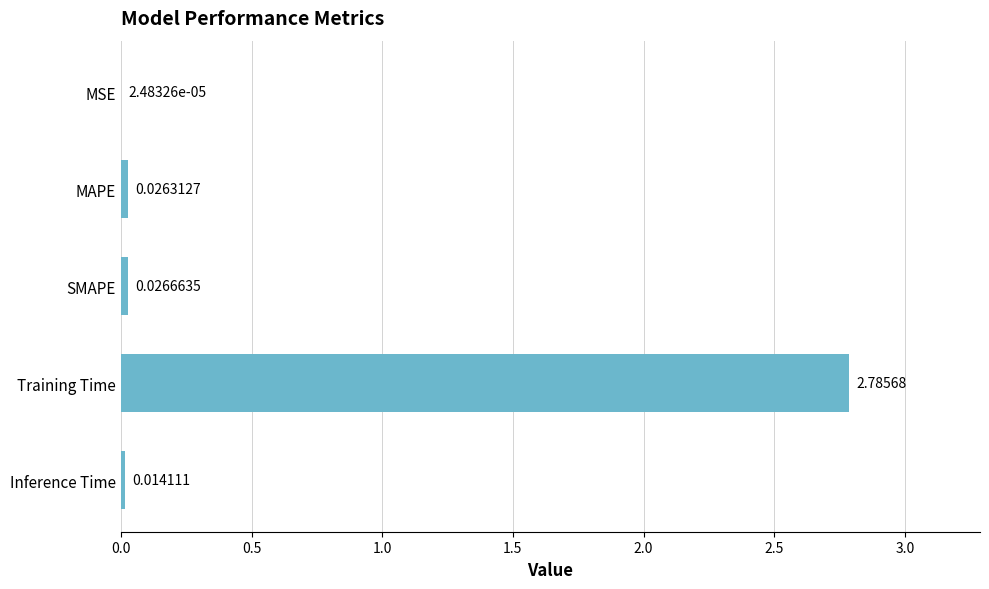

Which category has the highest value across all series?

Training Time